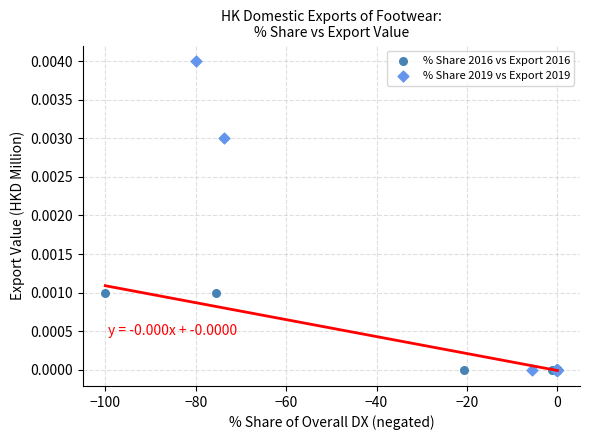

Which series reaches the maximum Y coordinate?

% Share 2019 vs Export 2019